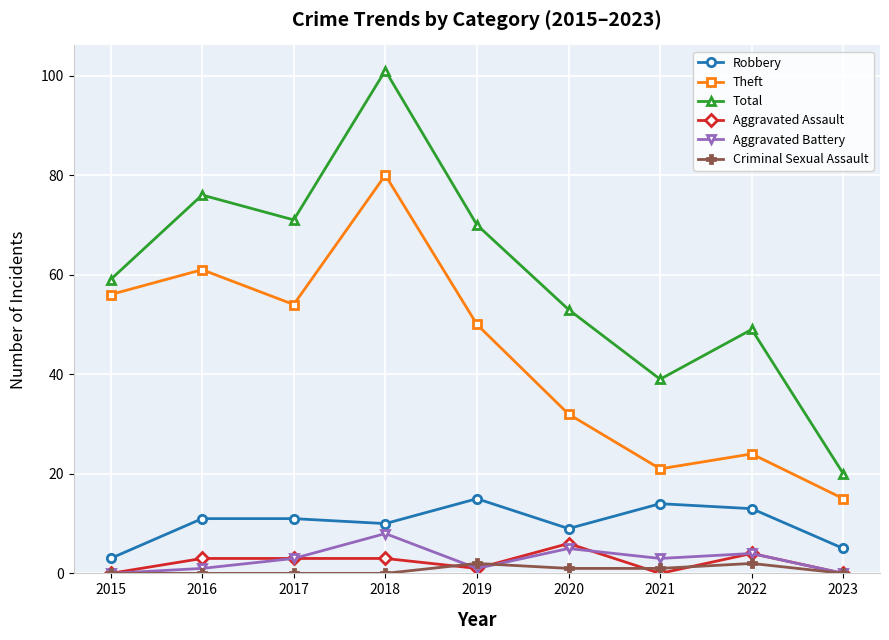

In Aggravated Assault, how many points are lower than both neighbors (excluding endpoints)?

2